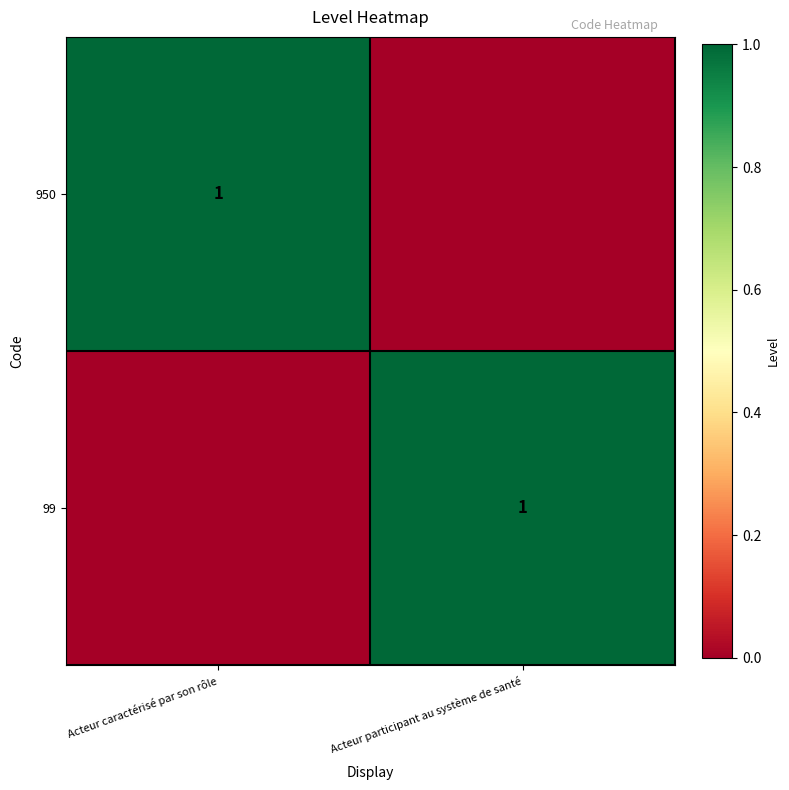

Is it true that 950 equals 1 at Acteur caractérisé par son rôle?

True